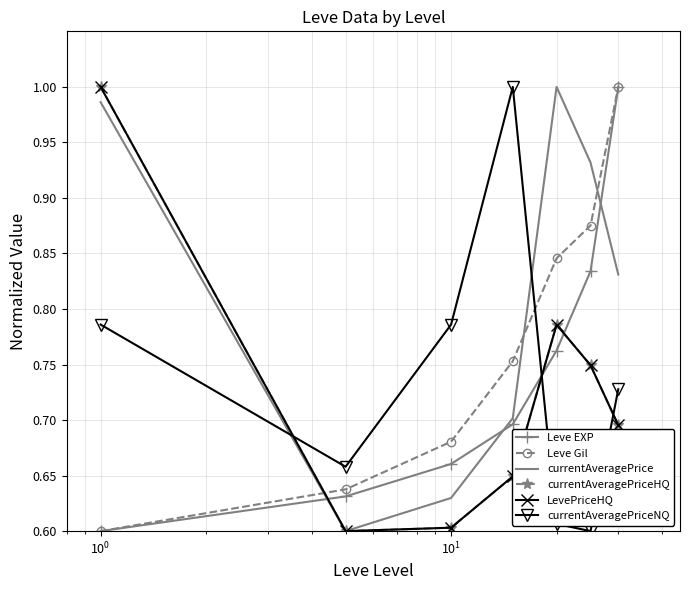

What is the label of the 4th point from the left?

$\mathdefault{10^{1}}$